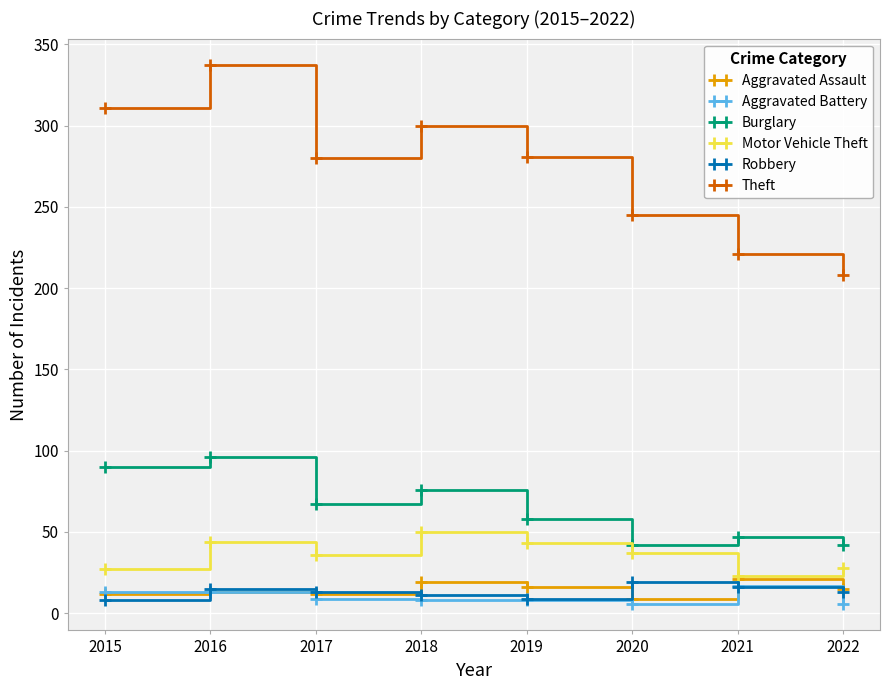

What is the average value of the Motor Vehicle Theft series?

36